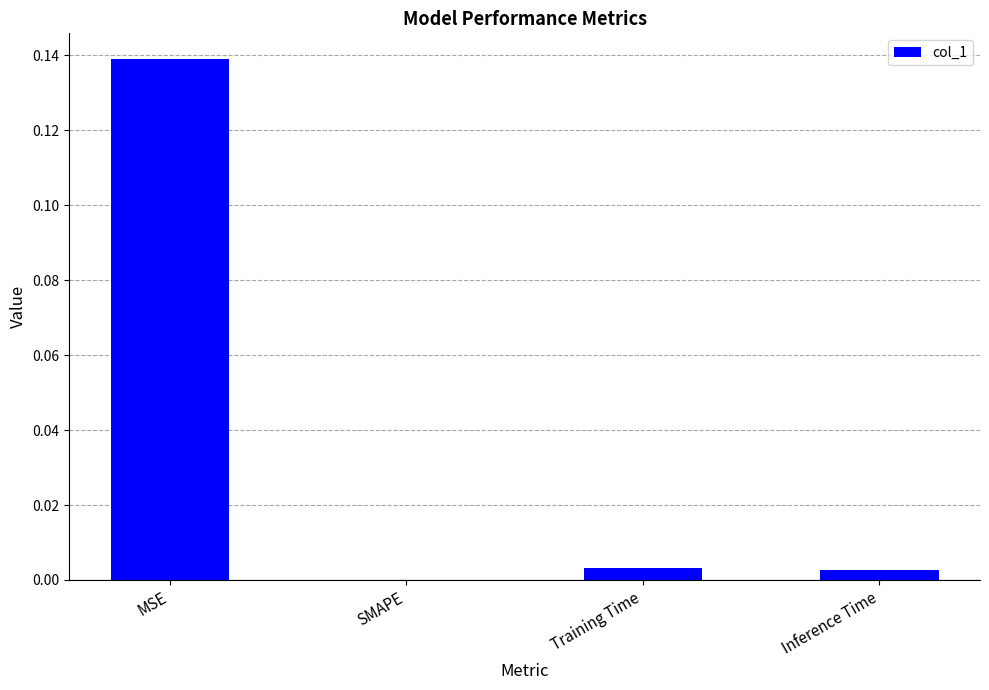

Which category has the highest value across all series?

MSE